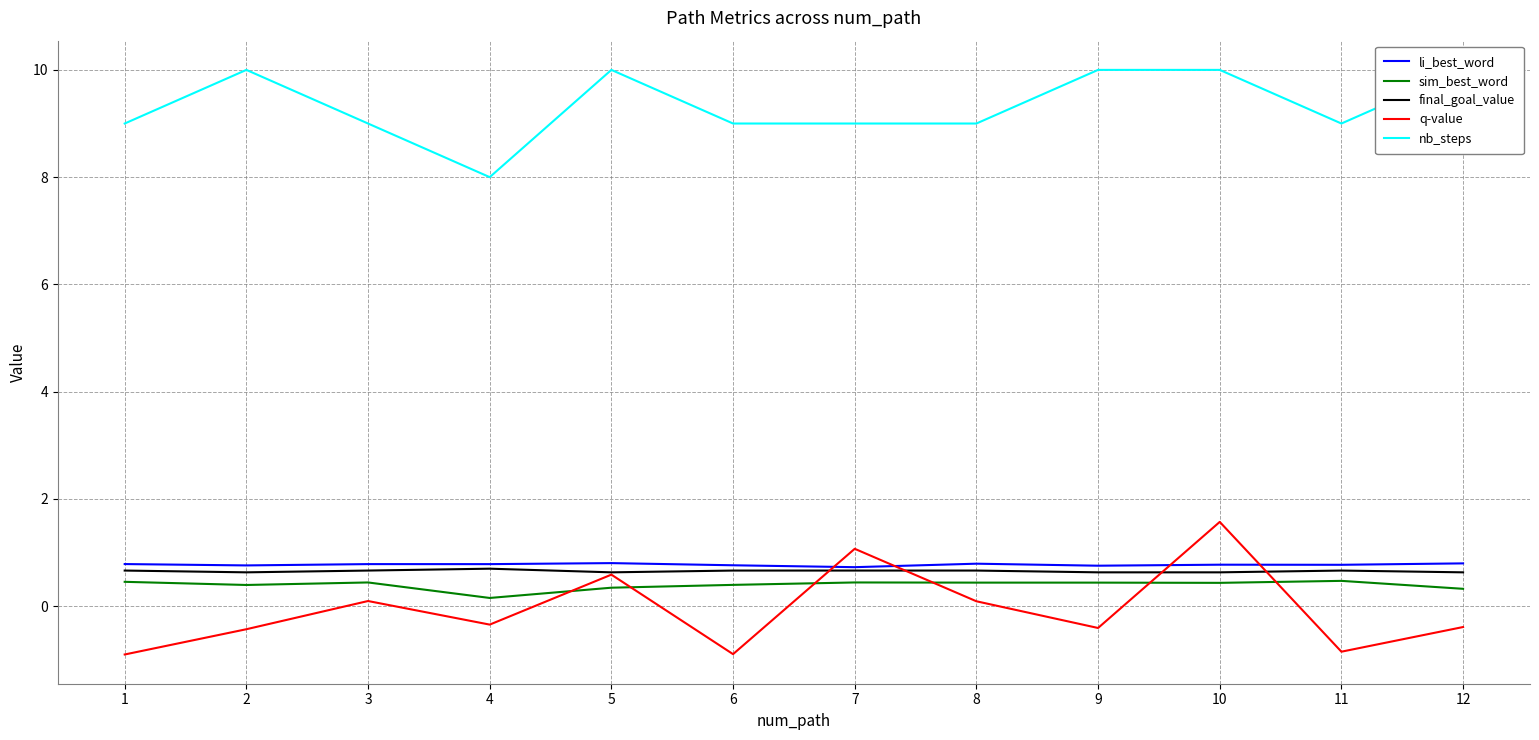

Reading left to right, extract all data points from this chart.

li_best_word: 0.8	0.8	0.8	0.8	0.8	0.8	0.7	0.8	0.8	0.8	0.8	0.8
sim_best_word: 0.5	0.4	0.4	0.2	0.3	0.4	0.4	0.4	0.4	0.4	0.5	0.3
final_goal_value: 0.7	0.6	0.7	0.7	0.6	0.7	0.7	0.7	0.6	0.6	0.7	0.6
q-value: -0.9	-0.4	0.1	-0.3	0.6	-0.9	1.1	0.1	-0.4	1.6	-0.8	-0.4
nb_steps: 9.0	10.0	9.0	8.0	10.0	9.0	9.0	9.0	10.0	10.0	9.0	10.0